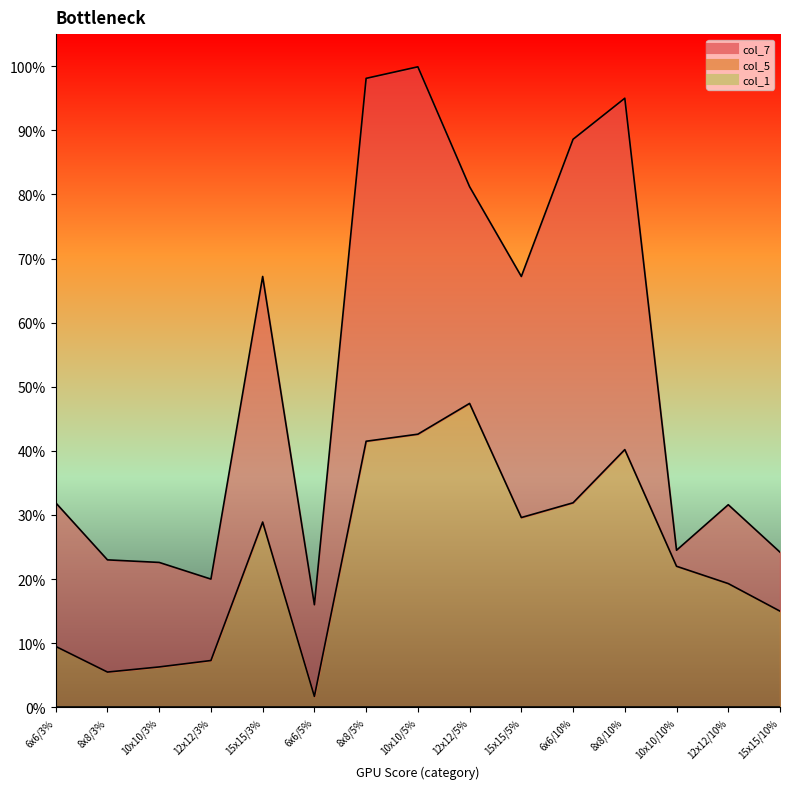

What is the sum of the col_7 values at 12x12/5% and 15x15/5%?

1.5